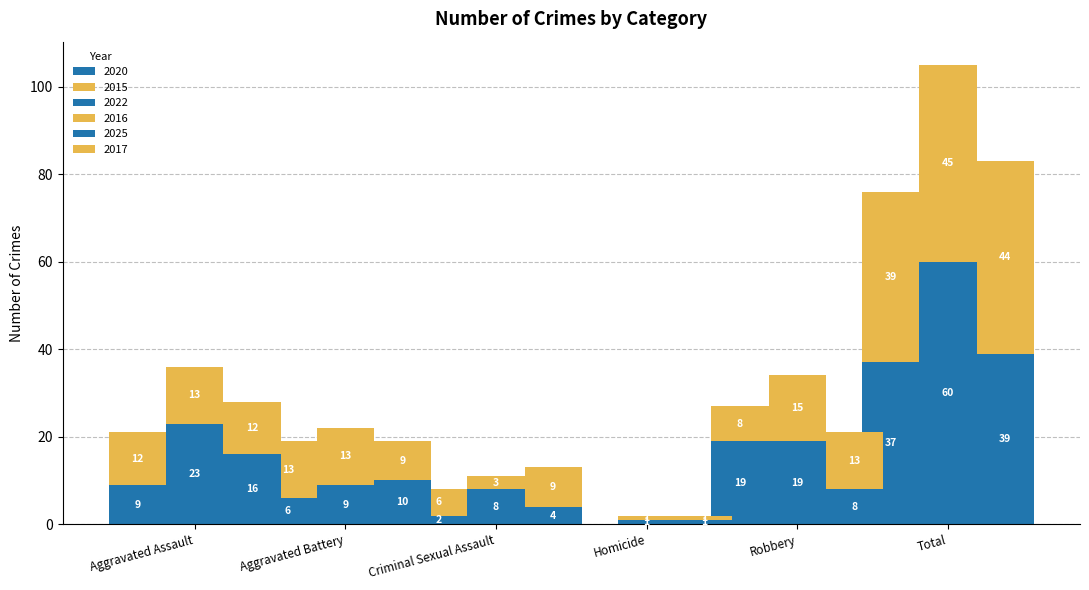

Is it true that 2025 equals 16 at Aggravated Assault?

True